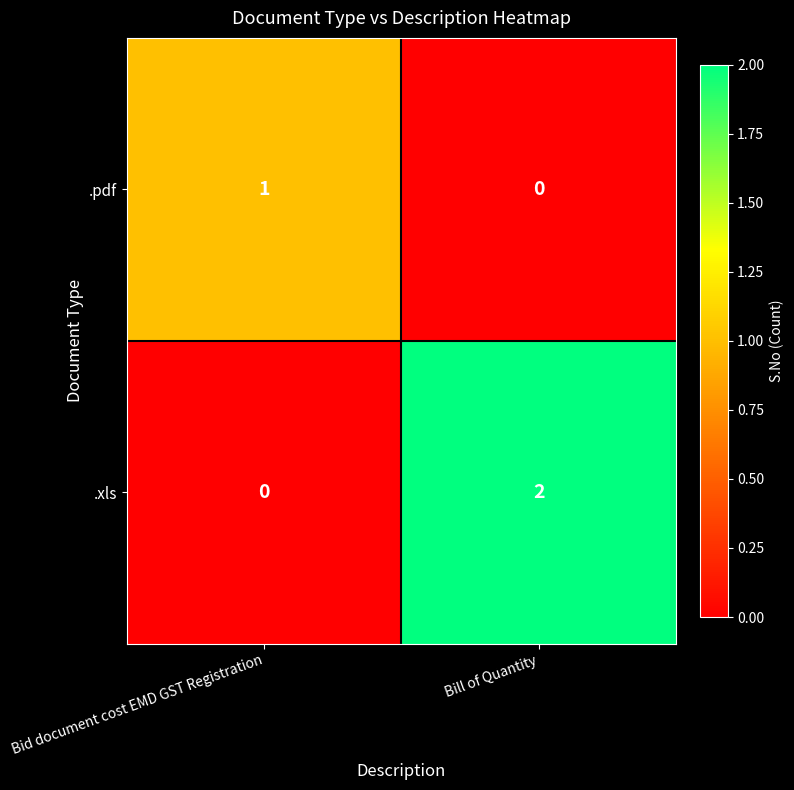

Which series has the largest total across all categories?

.xls